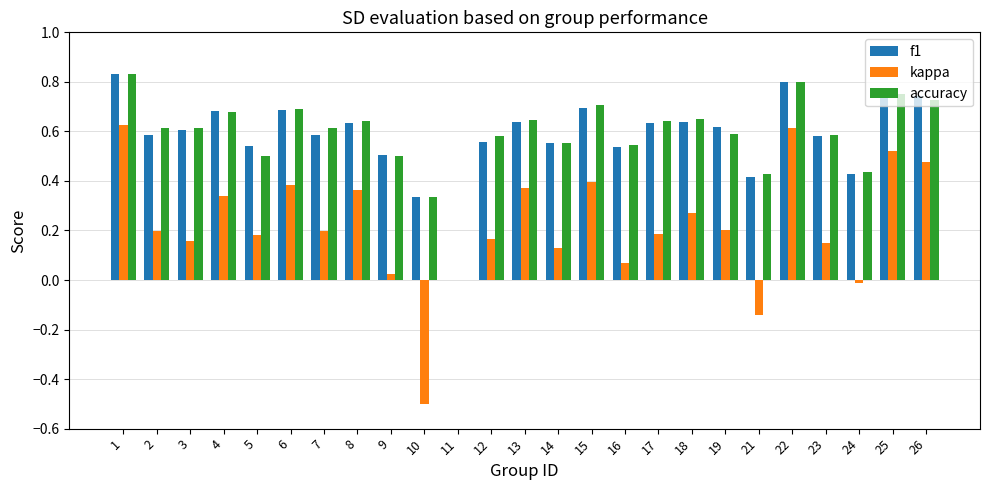

The f1 series shows 0.8 at 22. True or false?

True